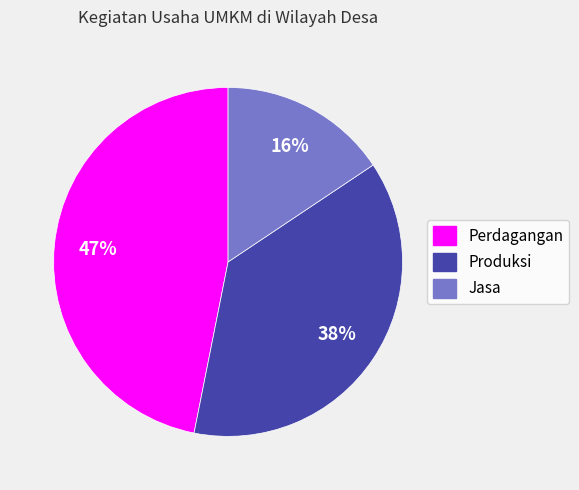

Rank the categories by value from highest to lowest.

Perdagangan, Produksi, Jasa